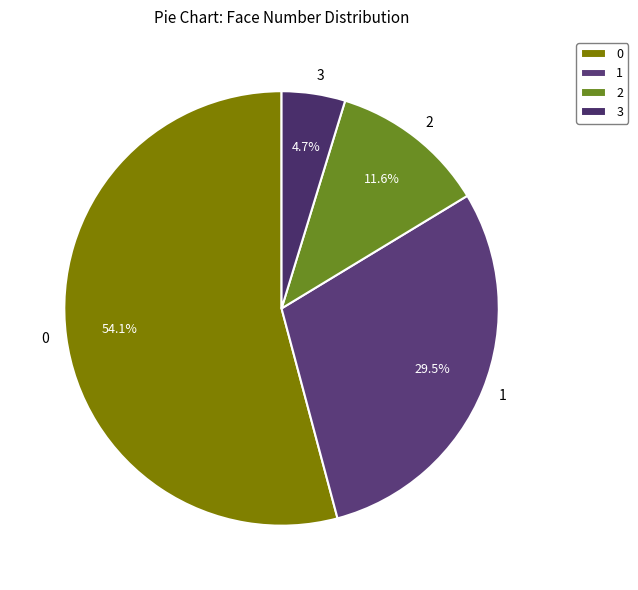

Rank the categories by value from highest to lowest.

0, 1, 2, 3